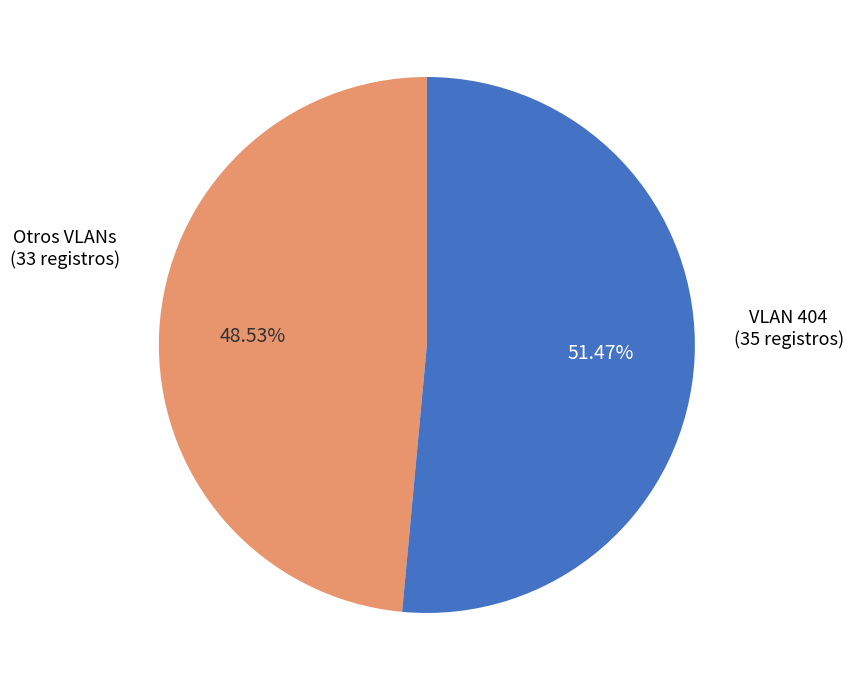

Does any single category account for the majority?

Yes